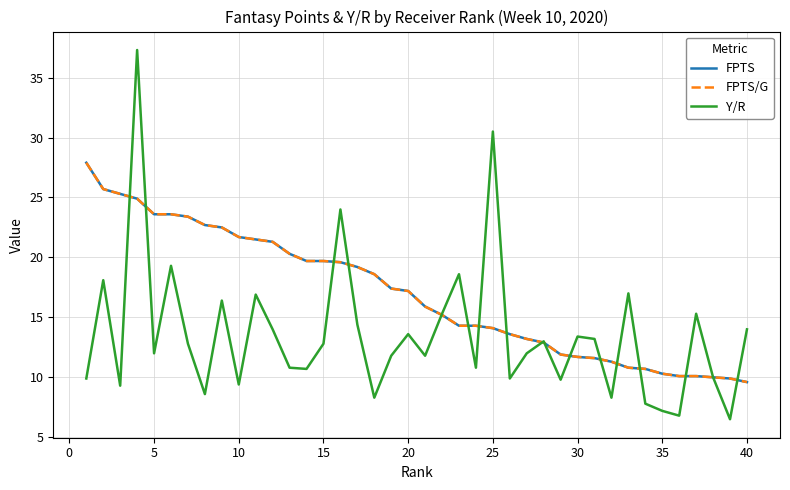

Is this an area chart (filled region under the line)?

No